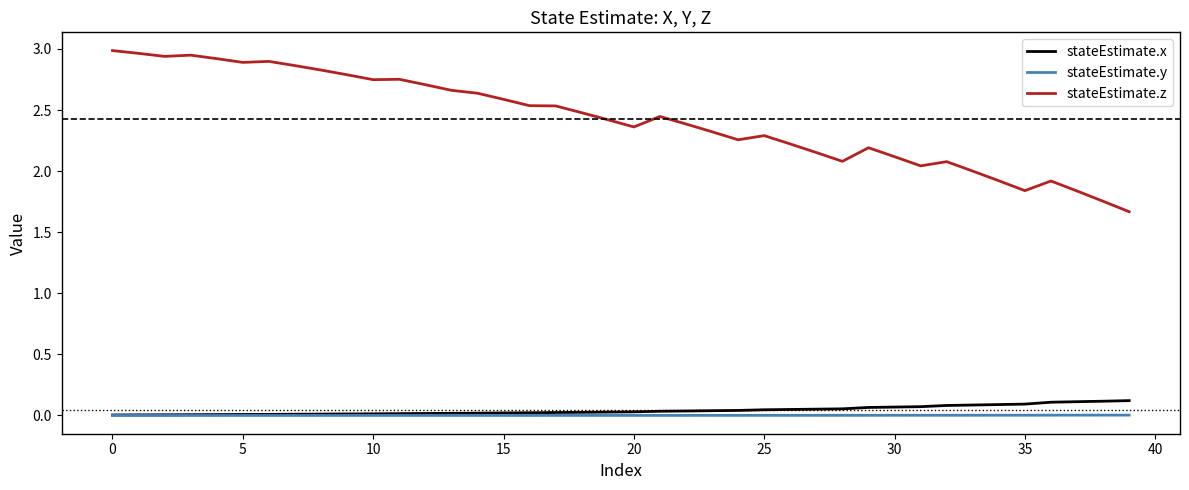

What are all the series names shown in the legend?

stateEstimate.x, stateEstimate.y, stateEstimate.z